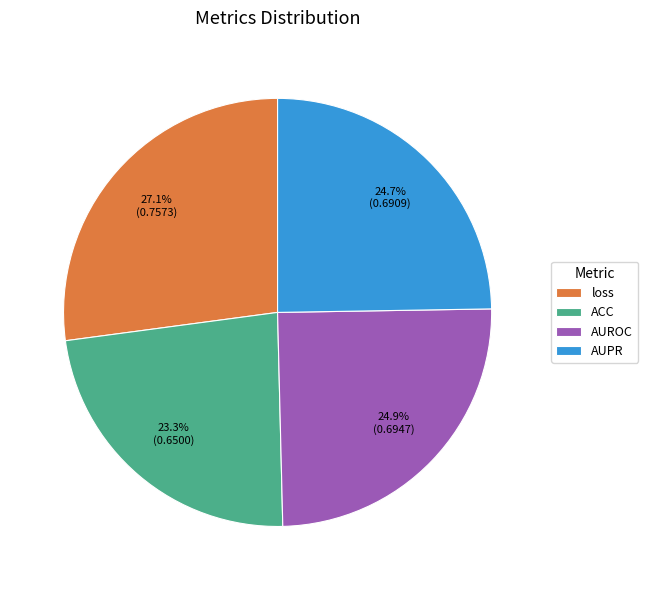

Which has a higher value, AUROC or loss?

loss